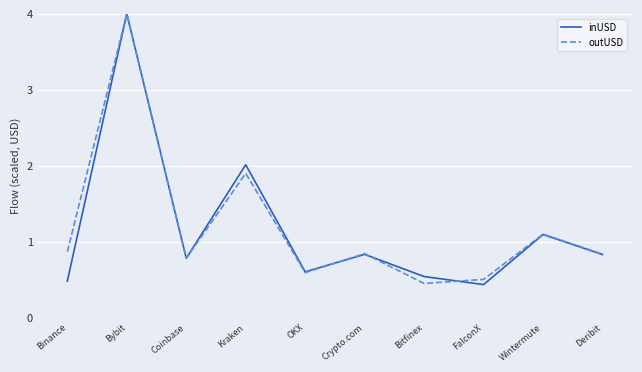

At which category is the sum across all series the highest?

Bybit